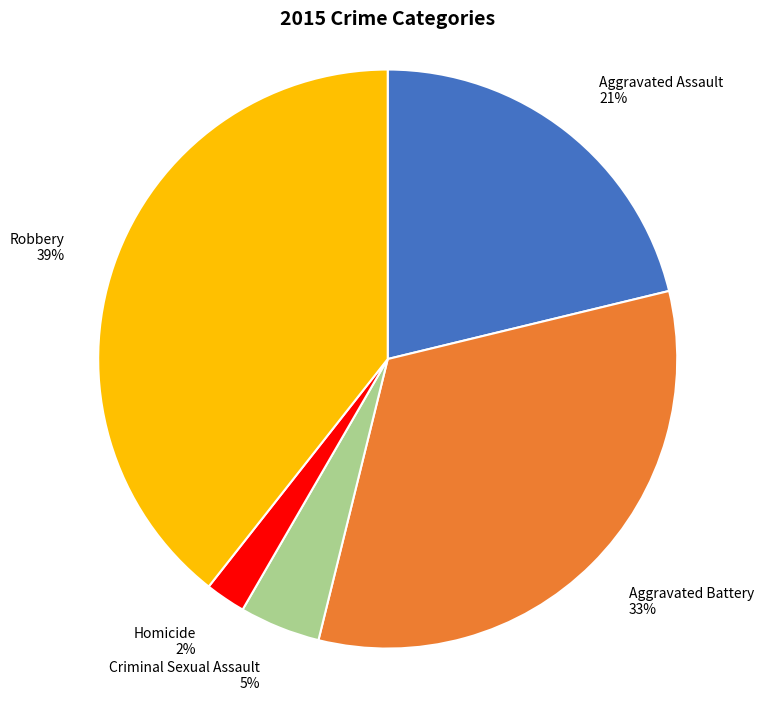

Which has a higher value, Criminal Sexual Assault or Robbery?

Robbery